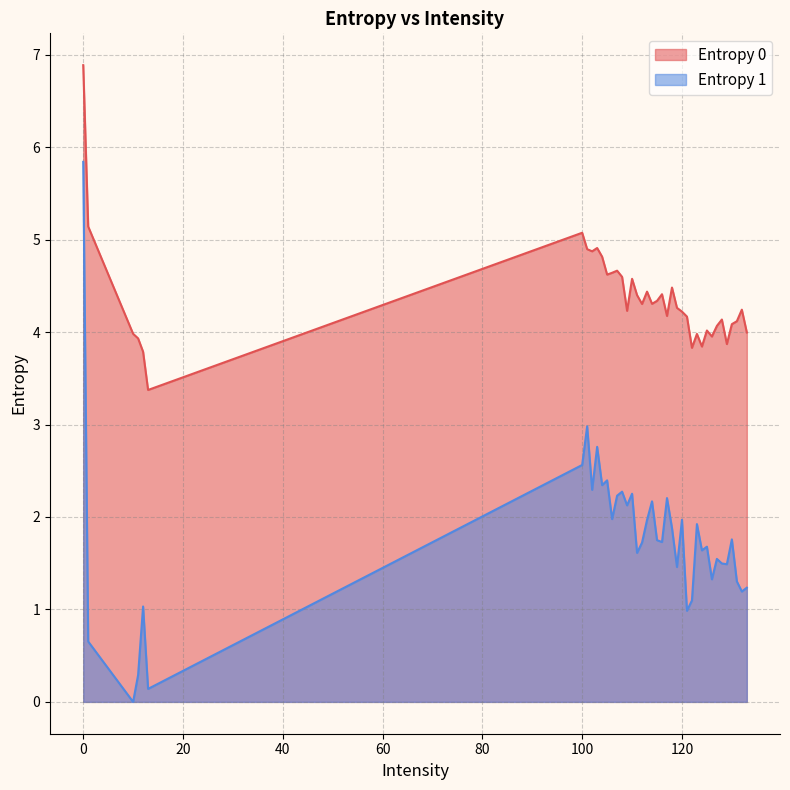

What is the difference between the maximum and minimum values in the Entropy 0 series?

3.5